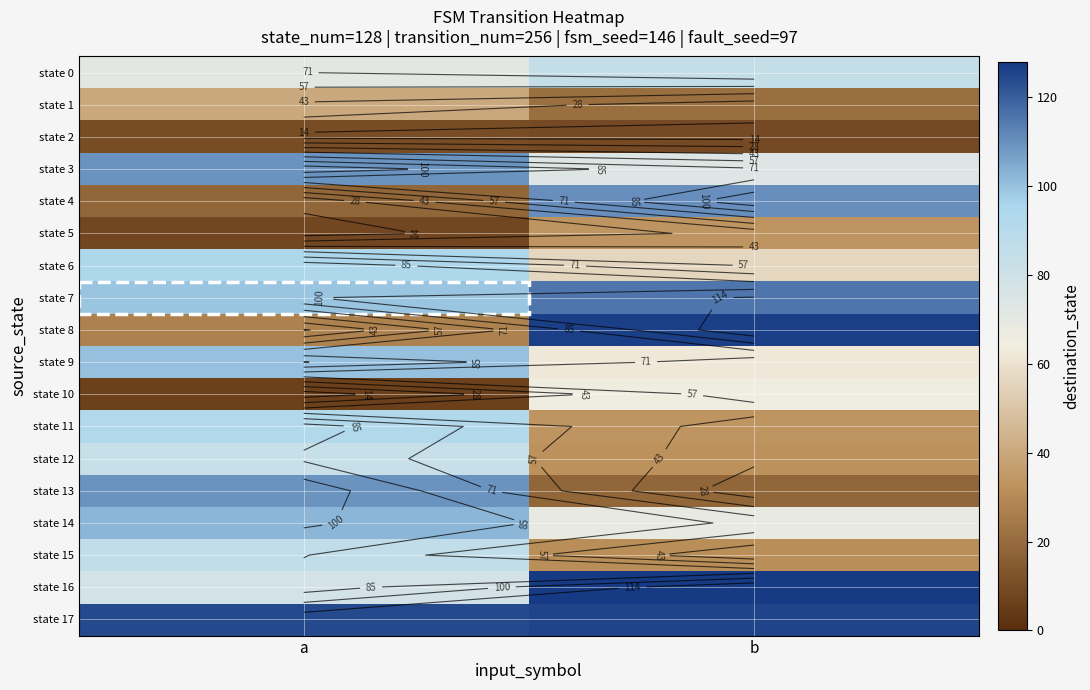

What is the approximate value of state 2 at a?

10